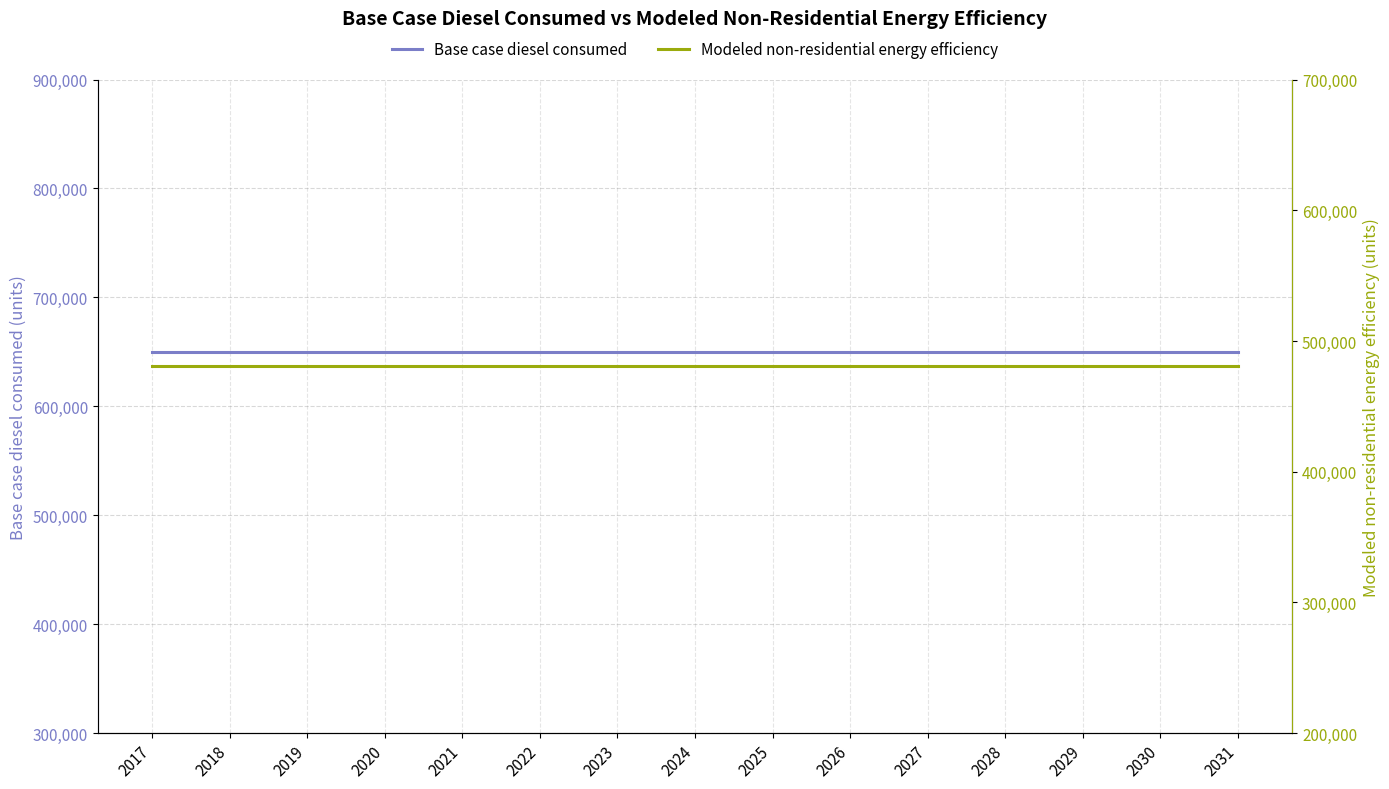

The Base case diesel consumed series shows 341397.8 at 2018. True or false?

False